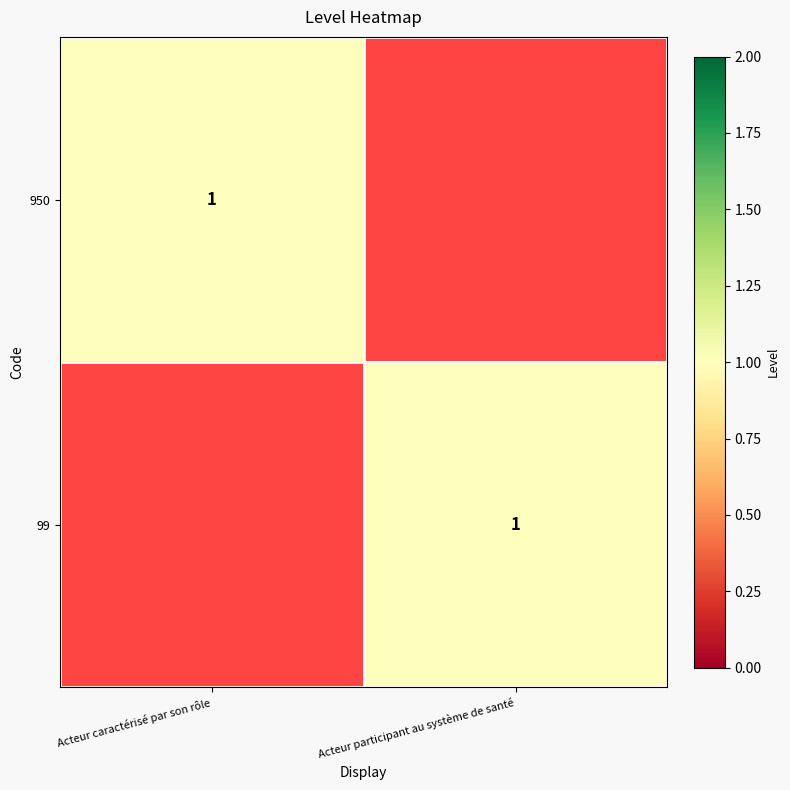

The value of 99 at Acteur participant au système de santé is 1. True or false?

True